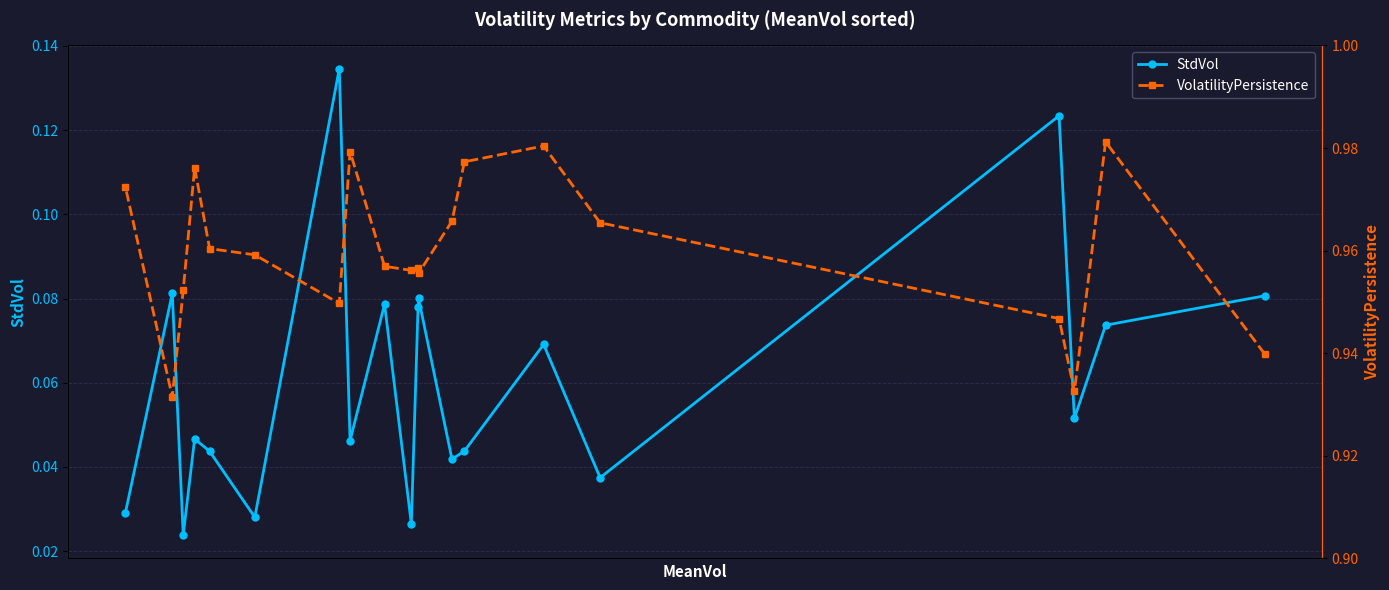

What is the difference between the maximum and minimum values in the StdVol series?

0.1